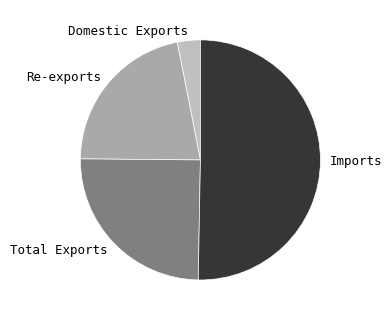

Between Domestic Exports and Total Exports, which is larger?

Total Exports